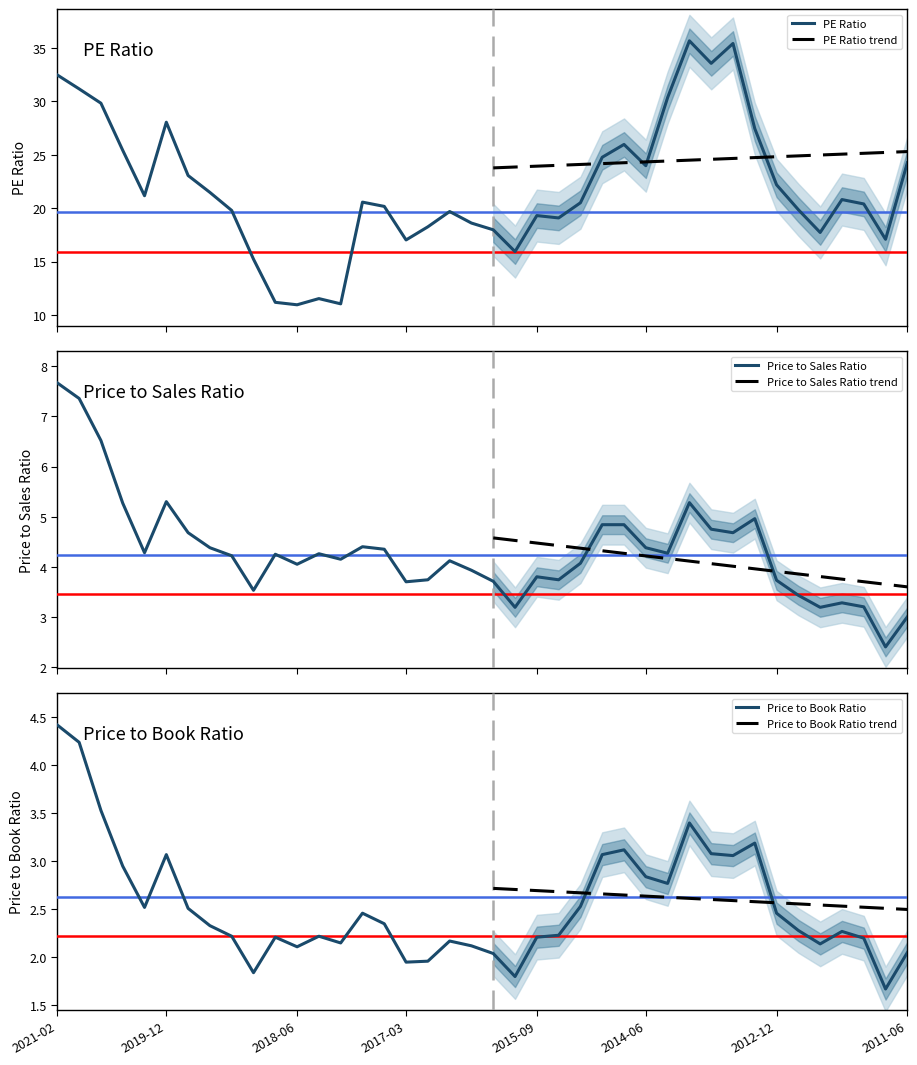

How many data points in Price to Sales Ratio are above 4?

25